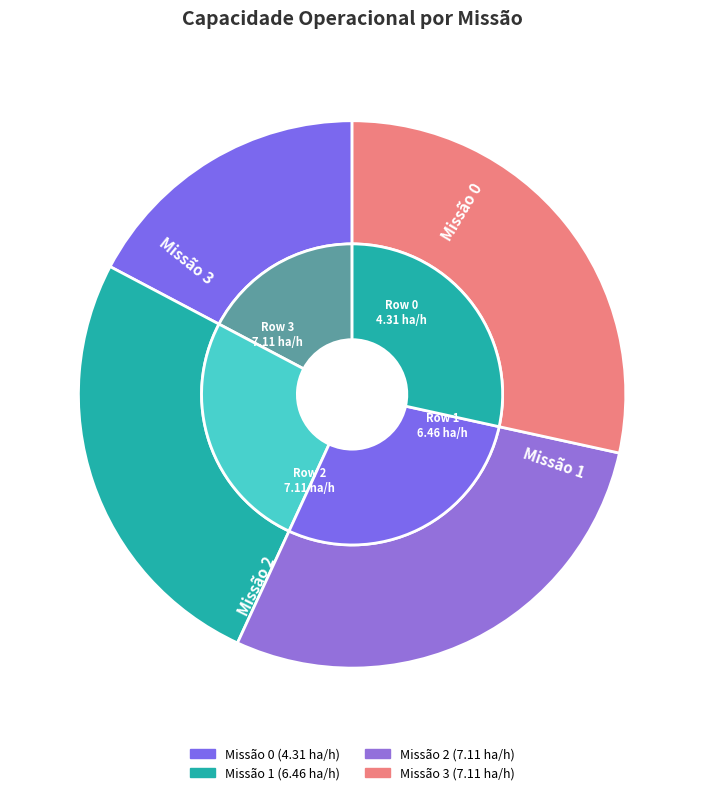

Rank the categories by value from highest to lowest.

2, 3, 1, 0